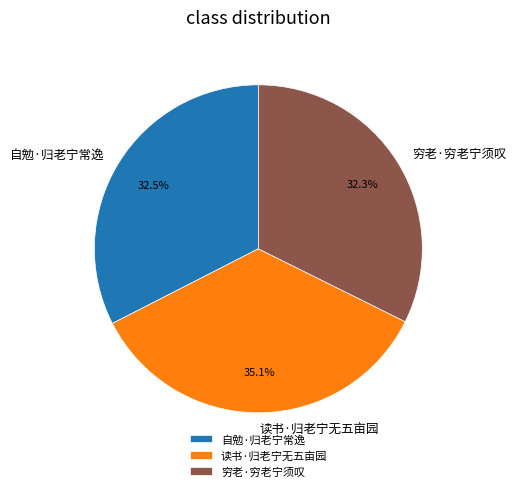

Between 穷老·穷老宁须叹 and 读书·归老宁无五亩园, which is larger?

读书·归老宁无五亩园